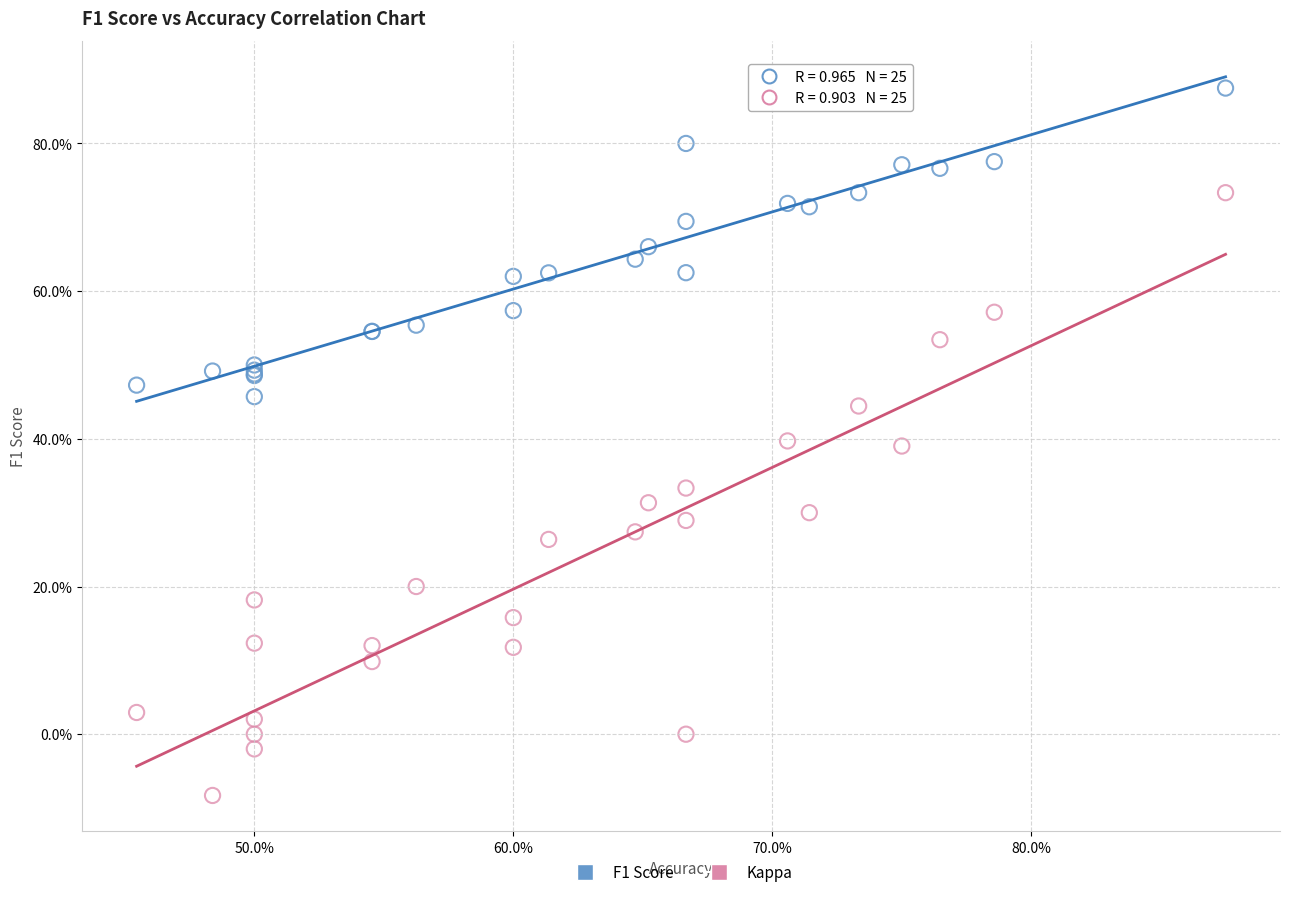

Which series contains the highest Y value?

F1 Score